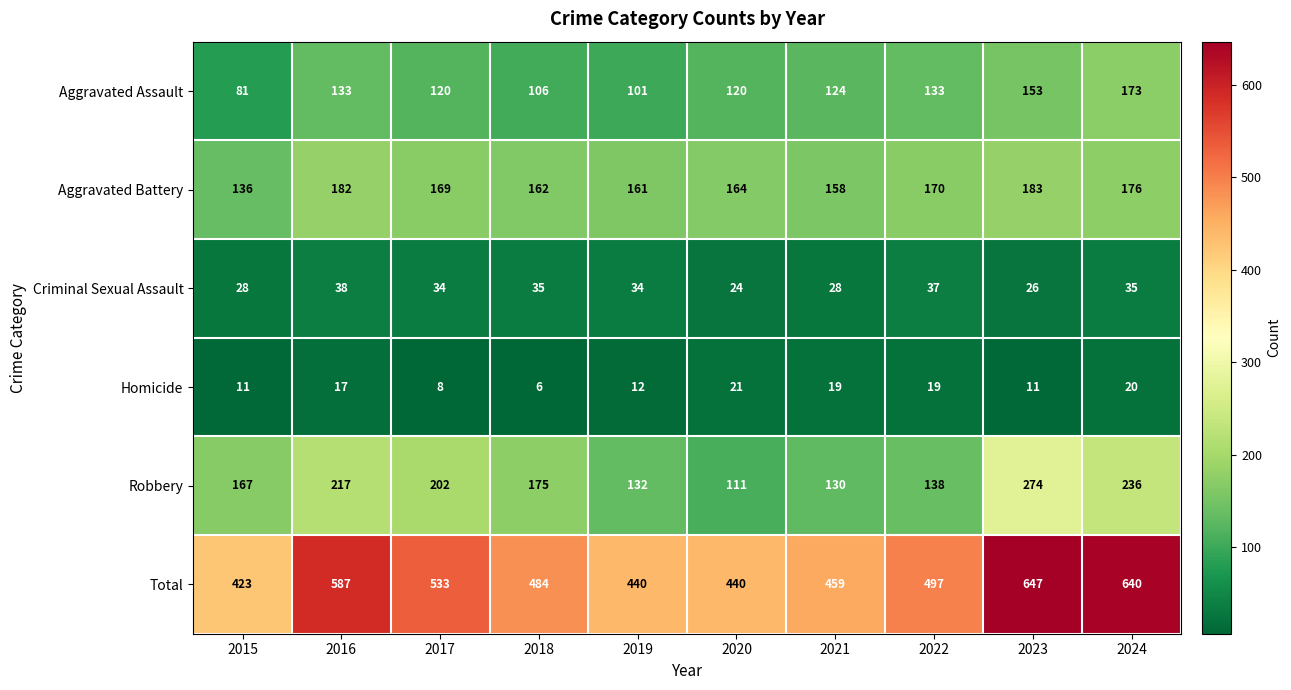

True or false: Criminal Sexual Assault has a value of 26 at 2023.

True